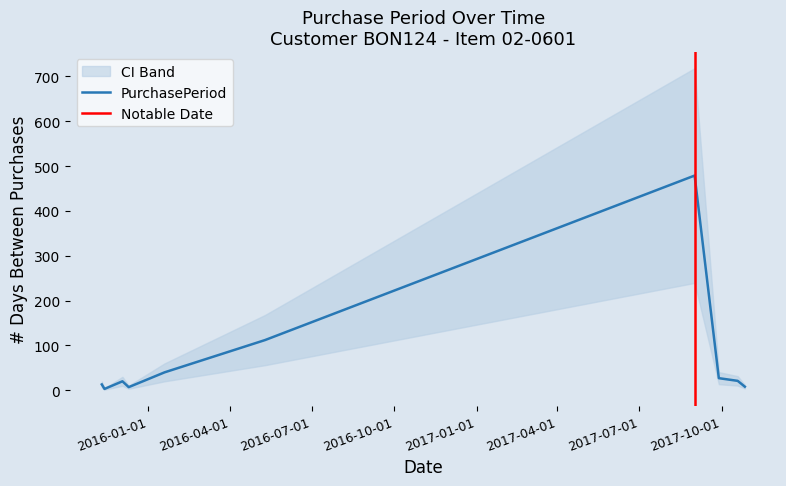

Which has a higher value, 2017-10-27 or 2016-05-10?

2016-05-10